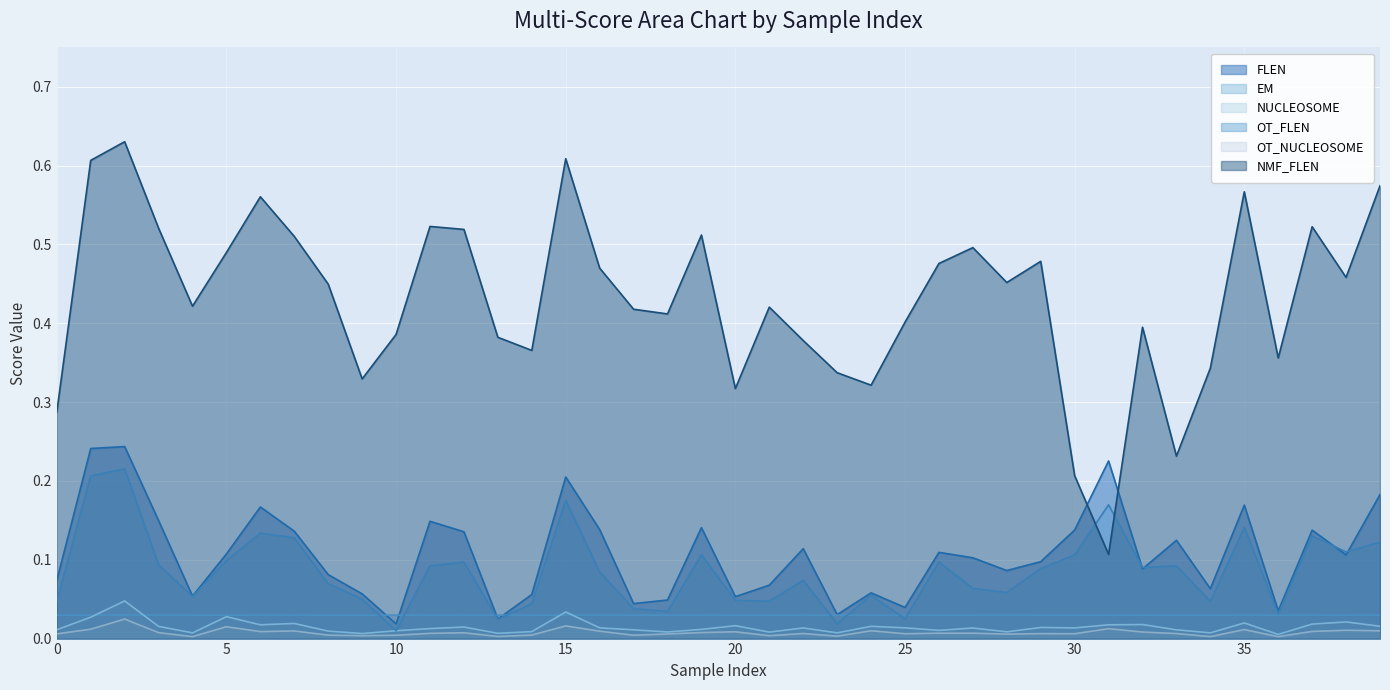

Rank the series by their maximum value, from lowest to highest.

OT_NUCLEOSOME, EM, NUCLEOSOME, OT_FLEN, FLEN, NMF_FLEN